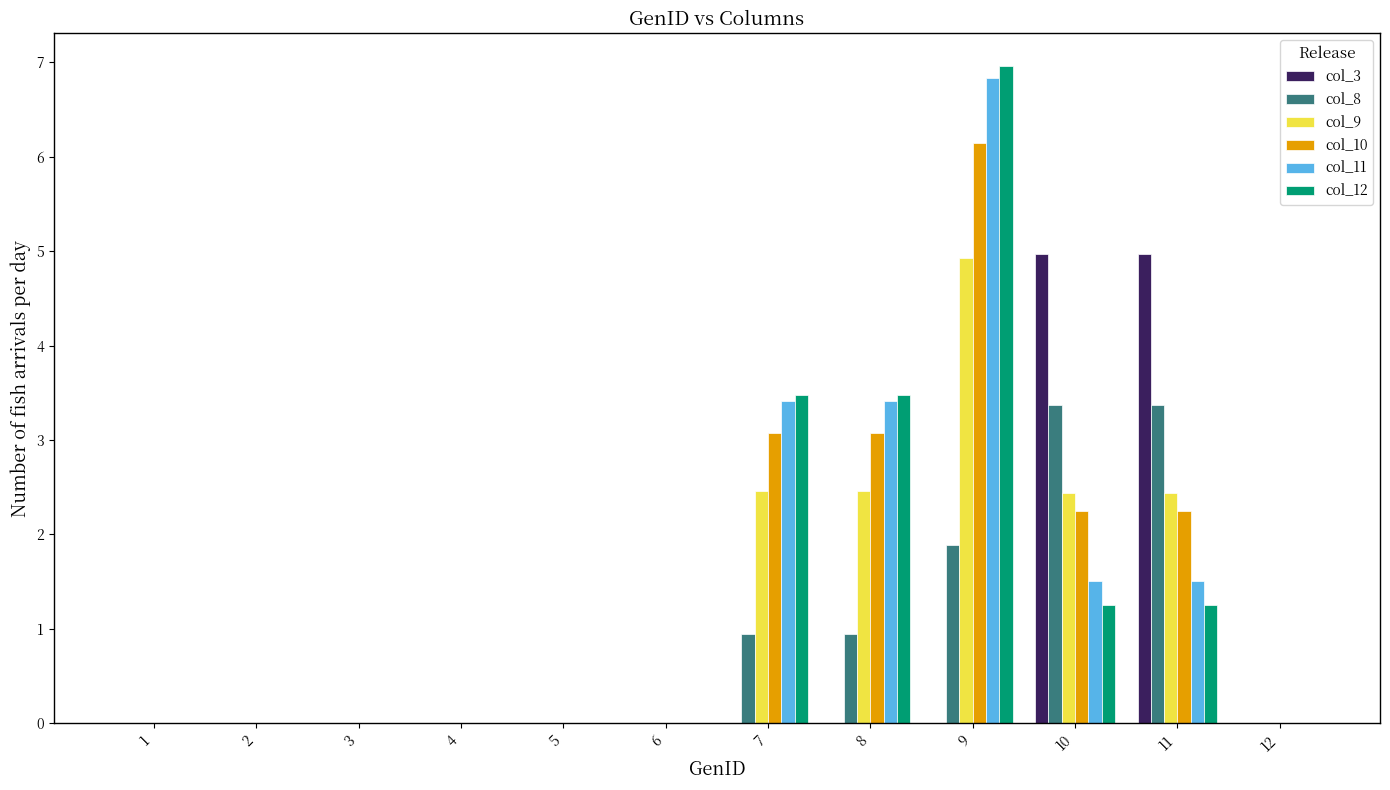

Which series changed the most between 2 and 10?

col_3